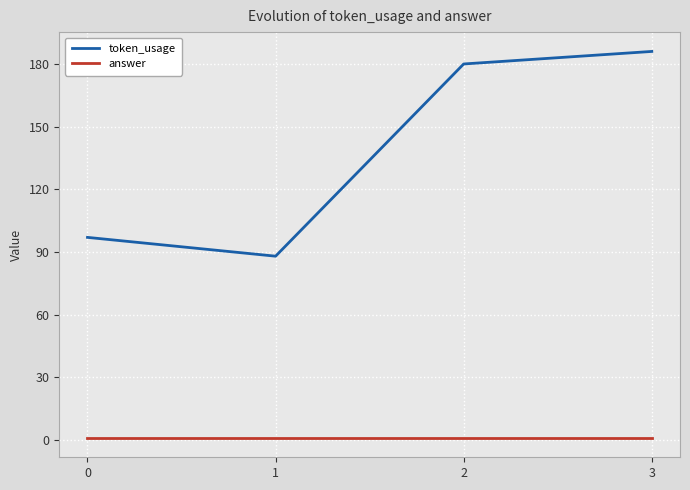

At which category is the sum across all series the highest?

3